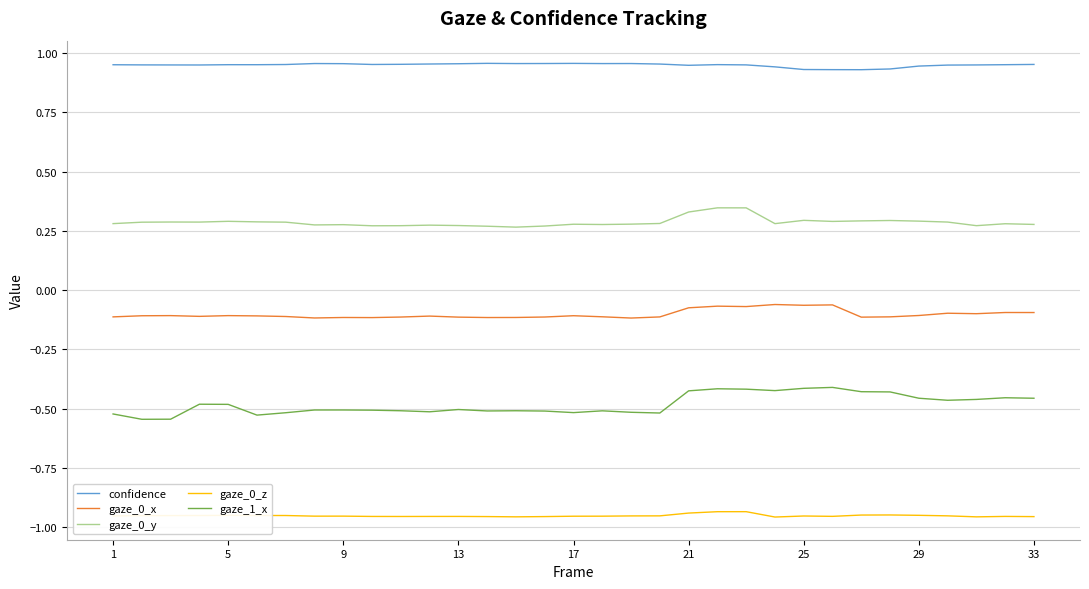

True or false: gaze_0_x and gaze_1_x intersect in this chart.

False